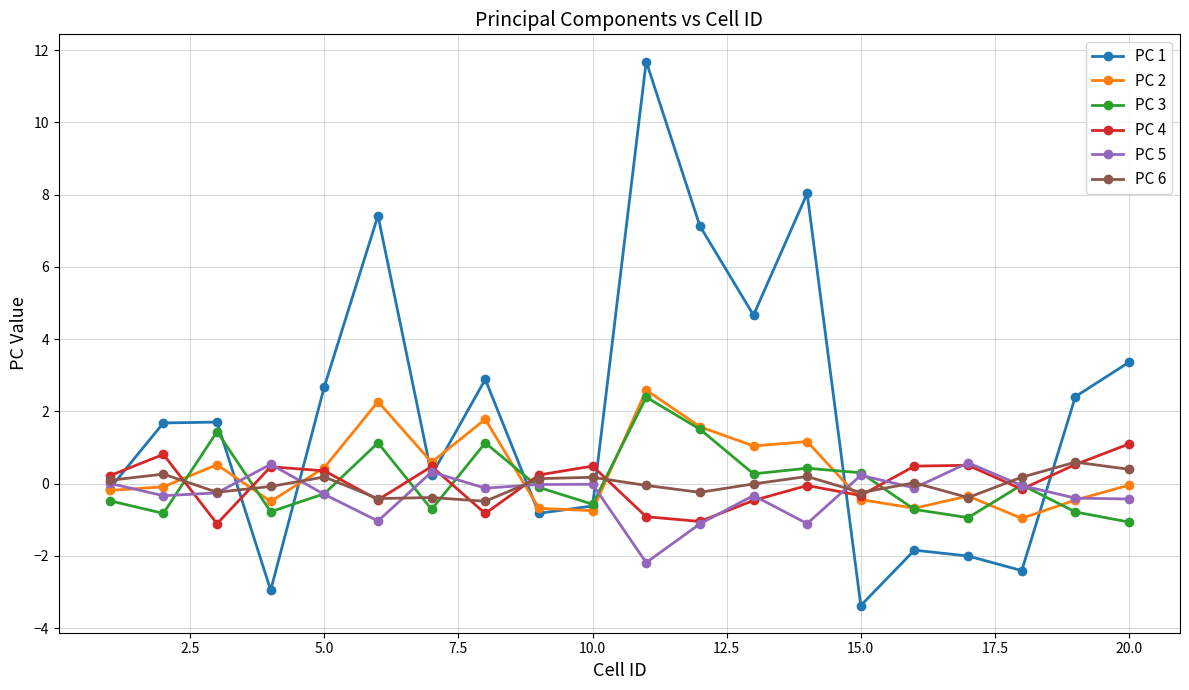

How many lines are shown in the chart?

6